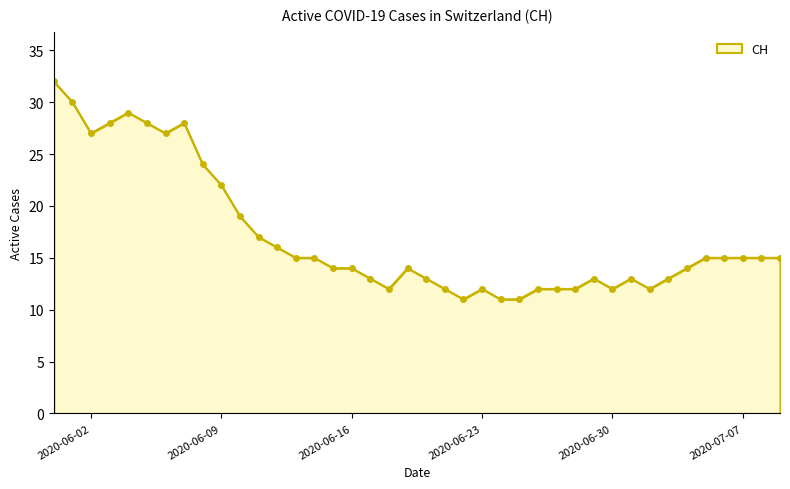

What is the greatest value displayed?

32